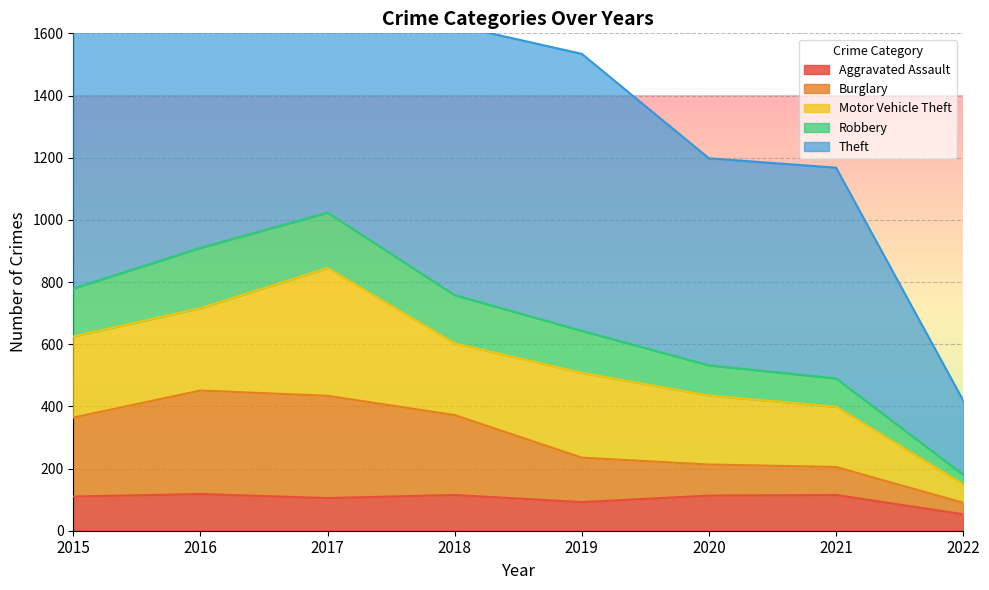

Is it true that Aggravated Assault equals 41 at 2018?

False